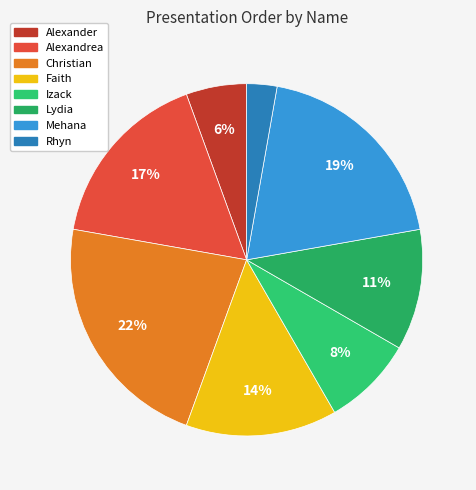

Does any single category account for the majority?

No